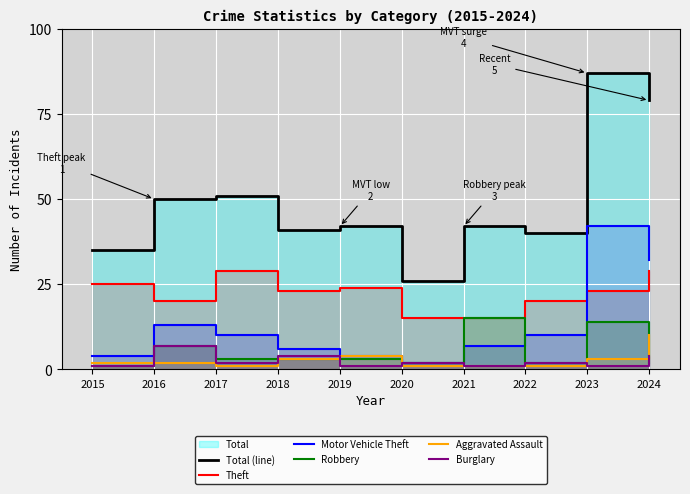

Where is Robbery nearest to the value 8?

2016